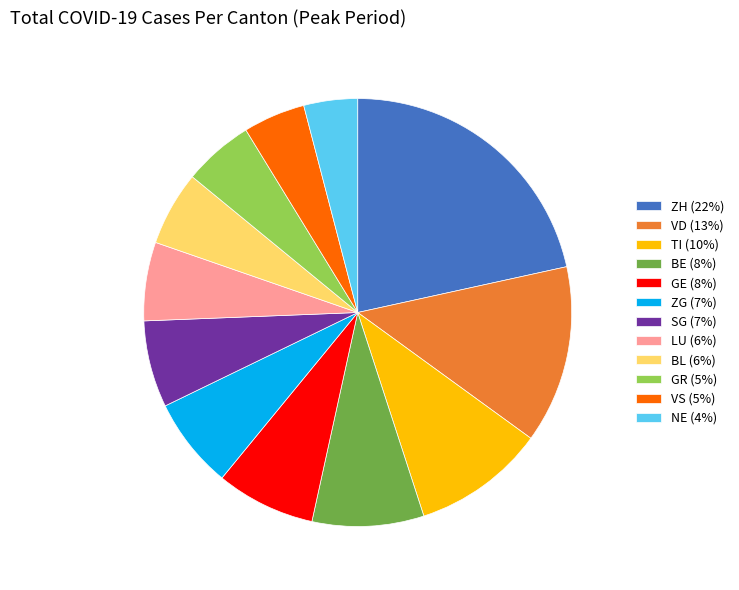

Is ZG the majority of the pie?

No